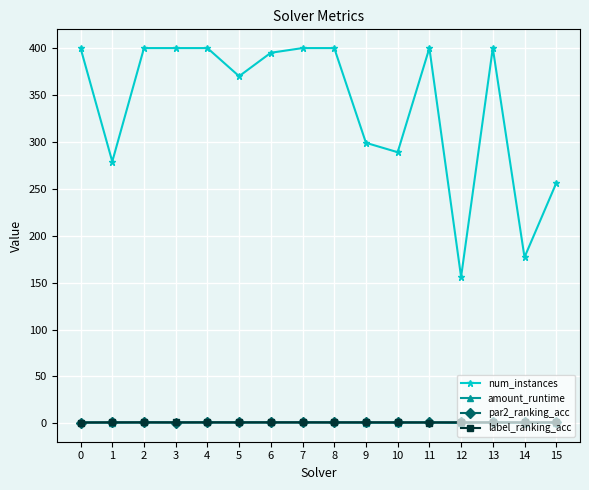

What is the value of the par2_ranking_acc point at the 2nd from the left?

1.0